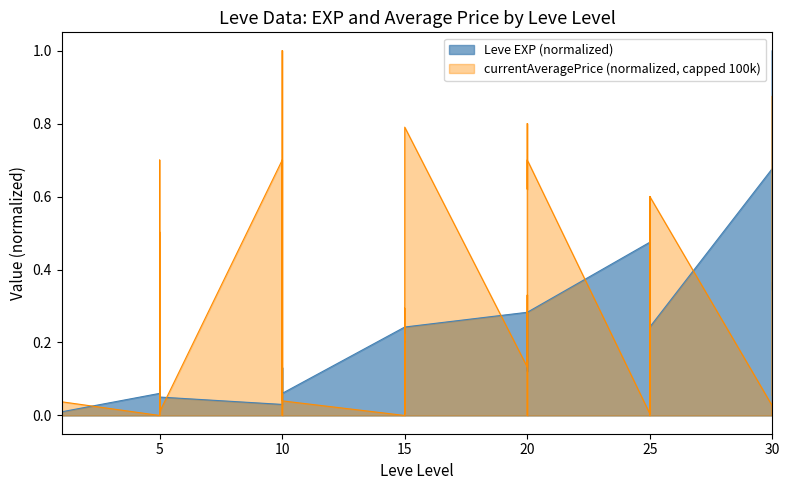

What is the difference between the maximum and second lowest values?

1.0